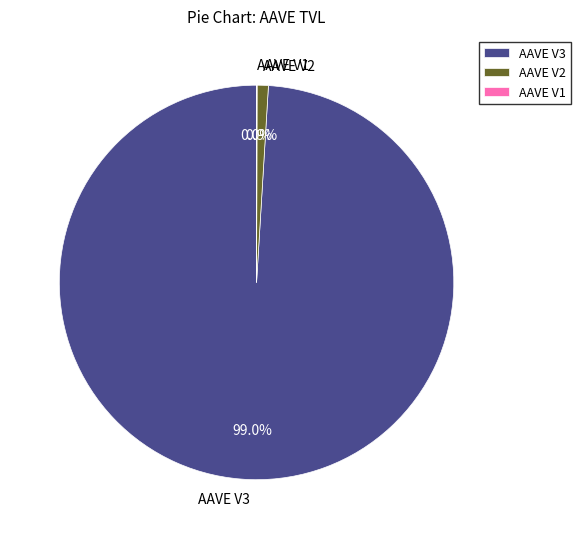

Is there a majority slice in this chart?

Yes